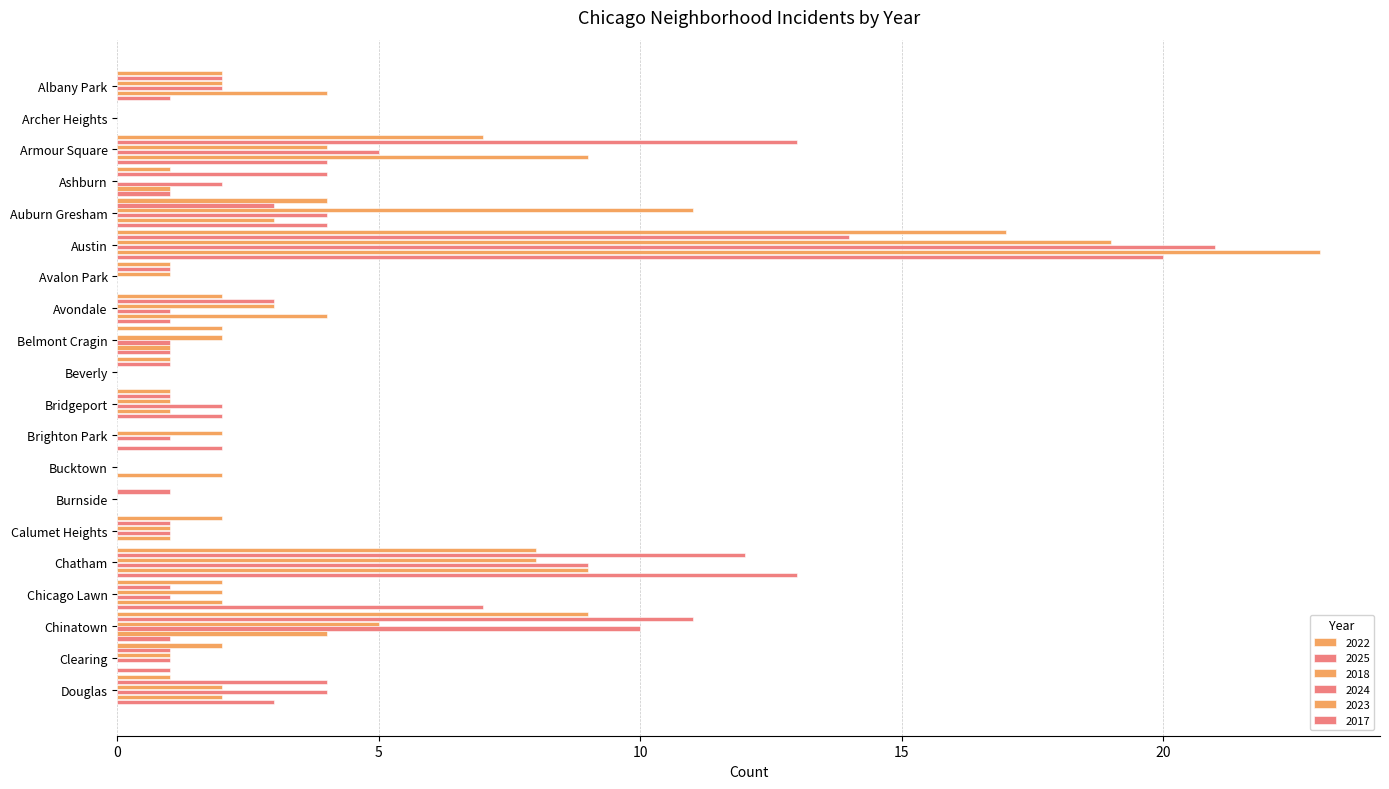

Which series has the largest range (max minus min)?

2023